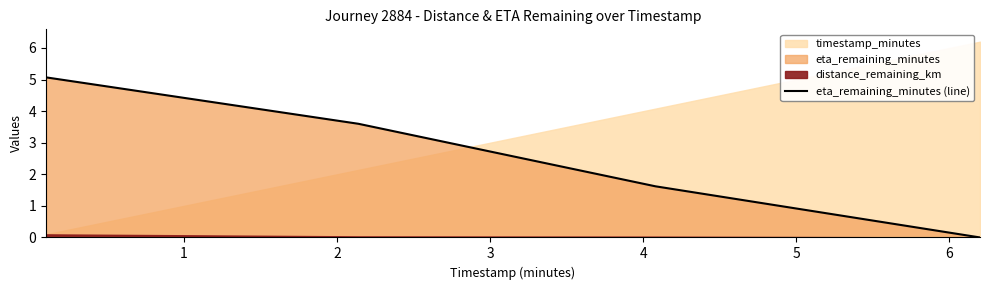

What is the sum of all values?

10.3